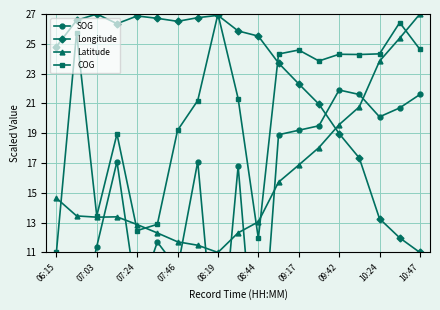

The value of Longitude at 10:24 is 6.5. True or false?

False